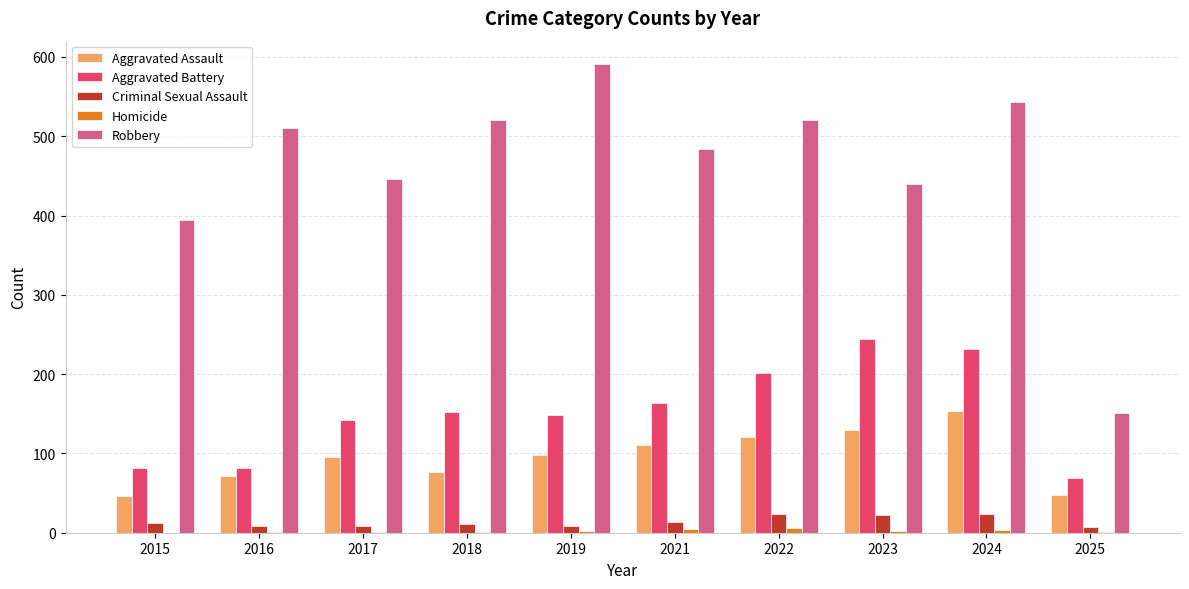

What is the highest value of the Aggravated Battery series?

244